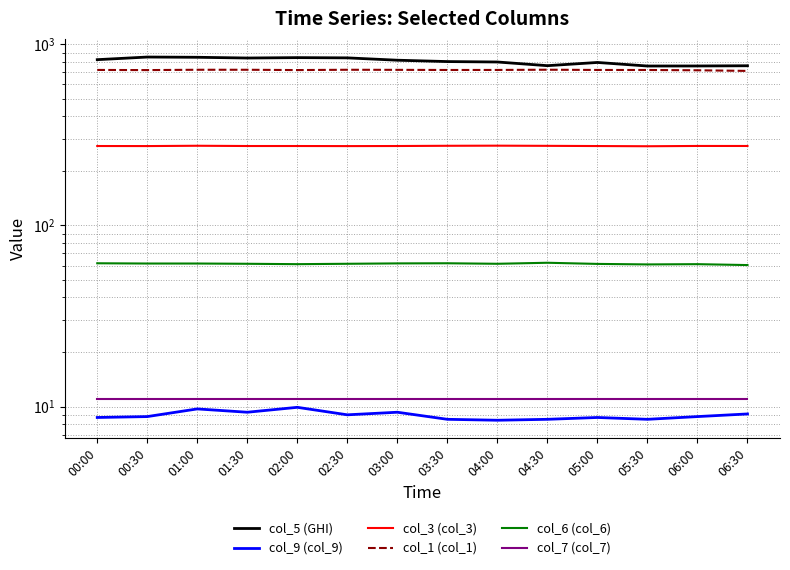

Reading right to left, list all the values displayed in this chart.

col_5 (GHI): 761.2	759.1	758.7	793.8	762.0	798.5	802.8	816.8	841.5	844.1	839.9	847.8	850.4	822.5
col_9 (col_9): 9.1	8.8	8.5	8.7	8.5	8.4	8.5	9.3	9.0	9.9	9.3	9.7	8.8	8.7
col_3 (col_3): 274.5	274.6	273.6	274.3	275.0	275.6	275.2	274.4	274.1	274.4	274.4	275.3	274.2	274.4
col_1 (col_1): 713.0	718.7	721.3	721.6	723.8	721.7	721.4	722.6	723.4	720.6	723.4	723.4	720.4	721.7
col_6 (col_6): 60.4	61.1	60.9	61.3	62.2	61.4	61.8	61.7	61.4	61.1	61.4	61.6	61.6	61.8
col_7 (col_7): 11.0	11.0	11.0	11.0	11.0	11.0	11.0	11.0	11.0	11.0	11.0	11.0	11.0	11.0